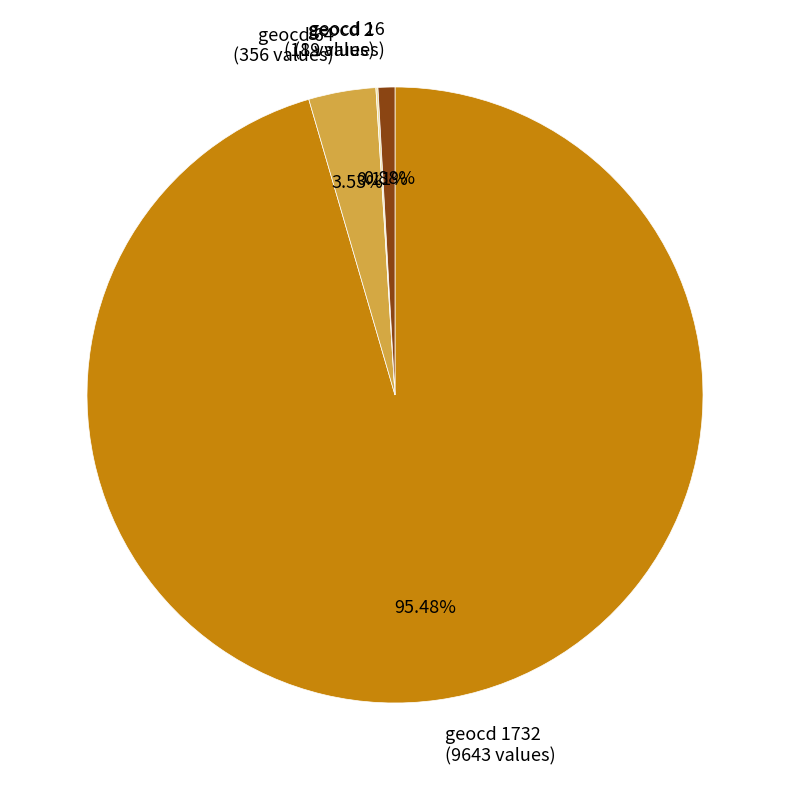

Which has a higher value, geocd 64 (356 values) or geocd 1732 (9643 values)?

geocd 1732 (9643 values)